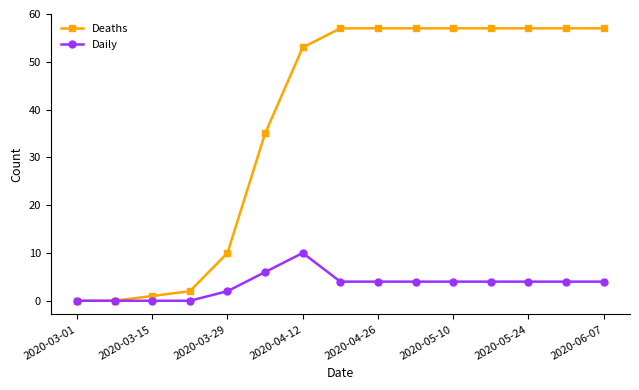

How many lines are shown in the chart?

2